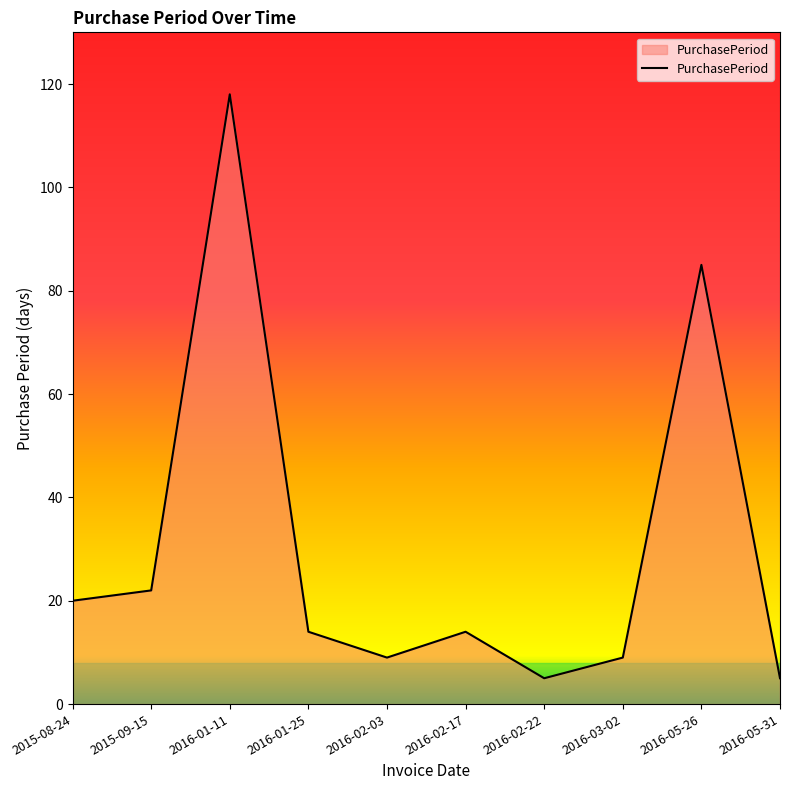

At which label does the data first exceed 14?

2015-08-24